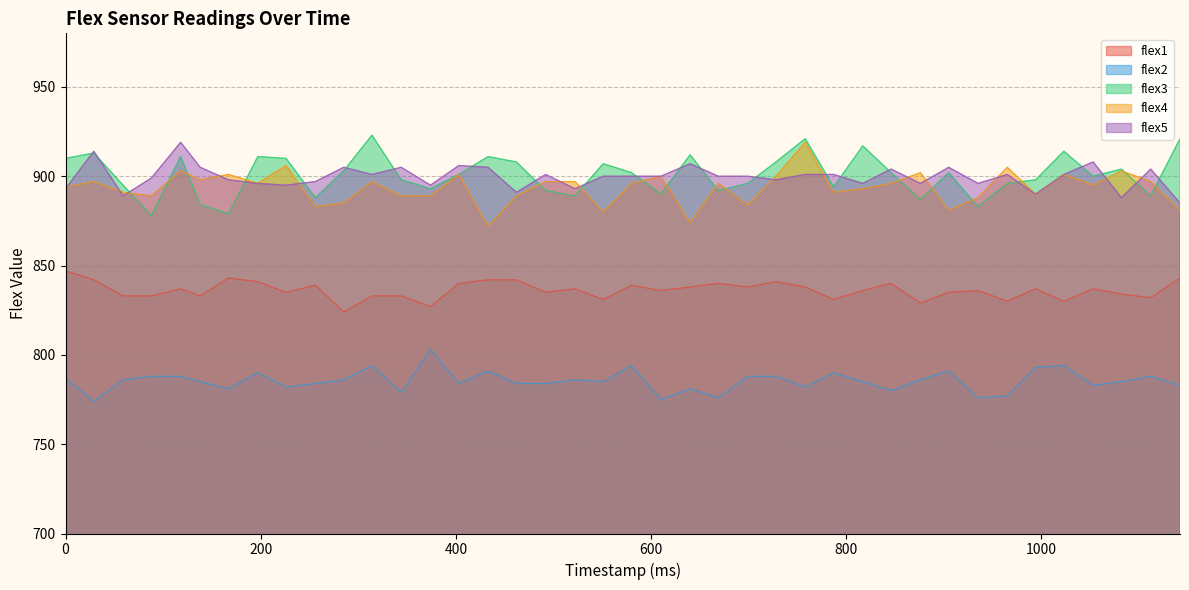

Is the value of flex3 at 256 greater than the value of flex1 at 787?

Yes